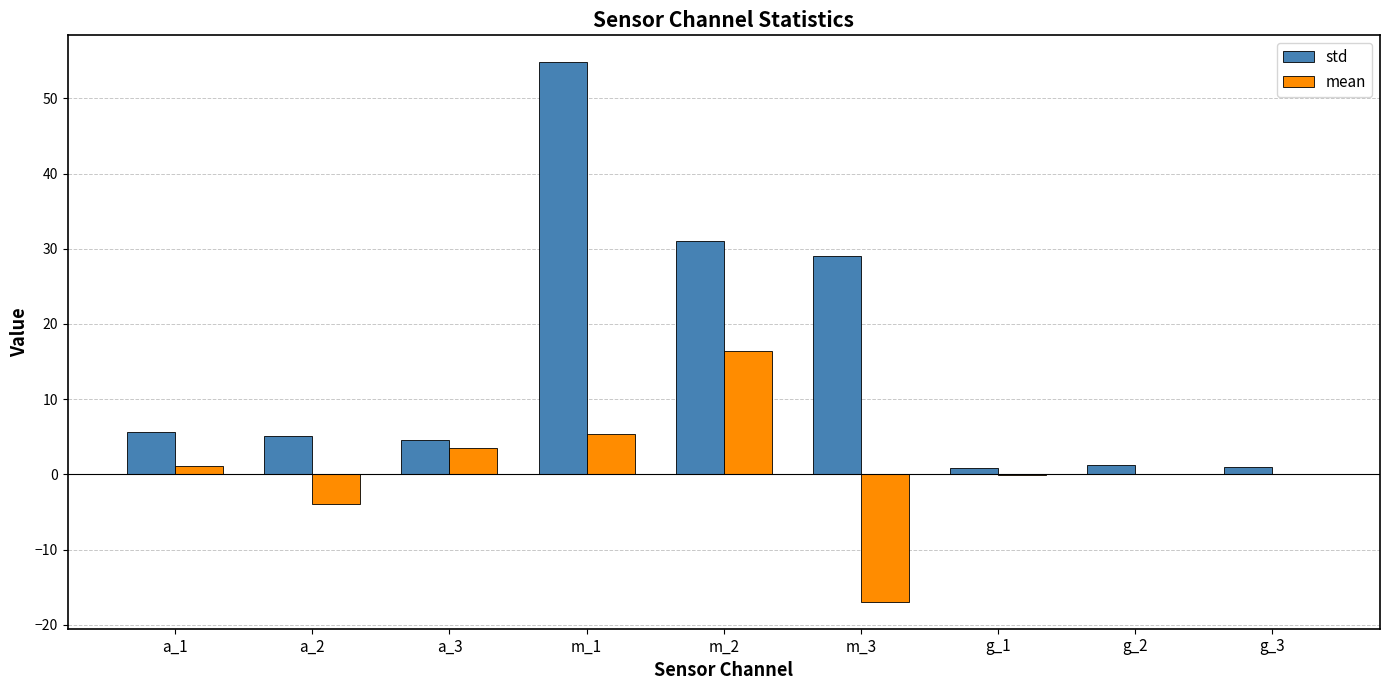

How many groups of bars are there?

9